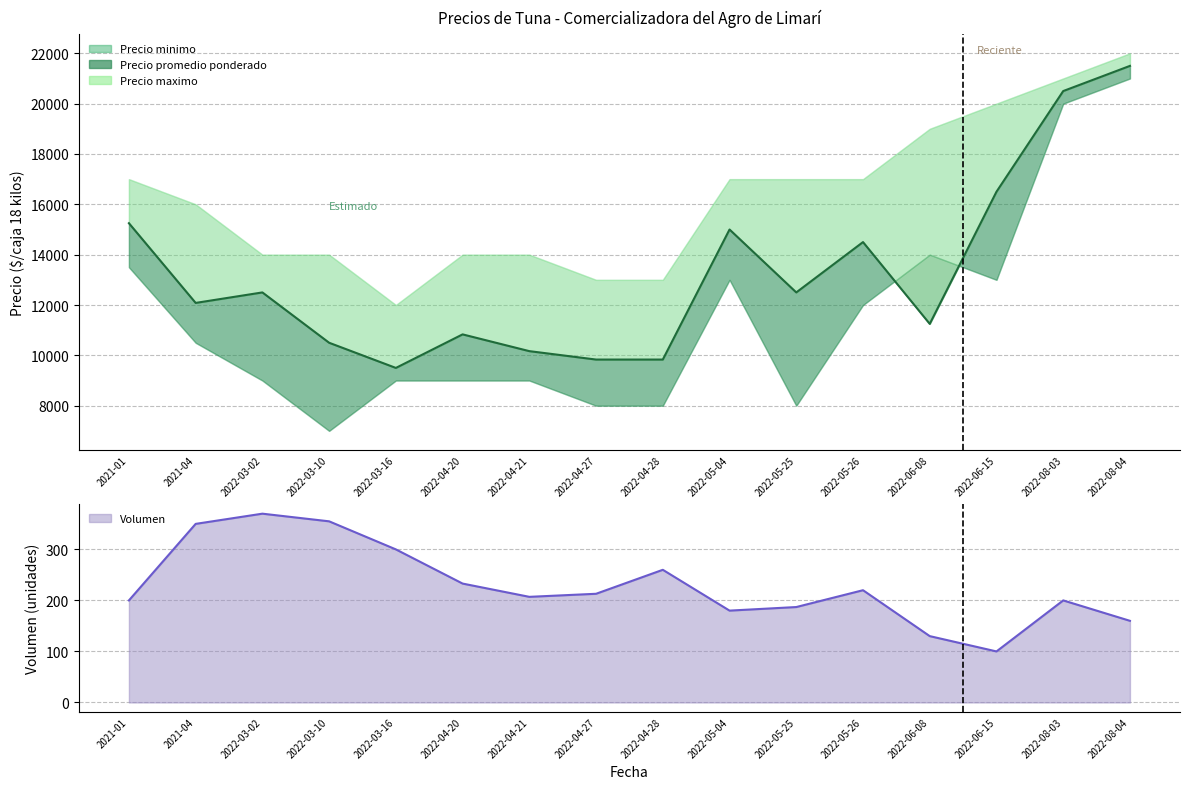

What is the sum of all Precio promedio ponderado values?

212249